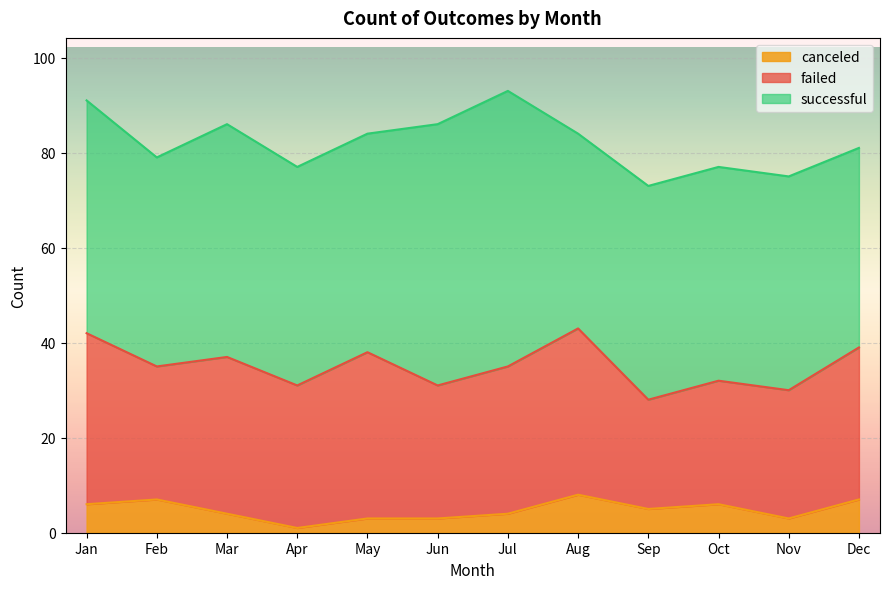

What is the value of the failed point at the 1st from the left?

36